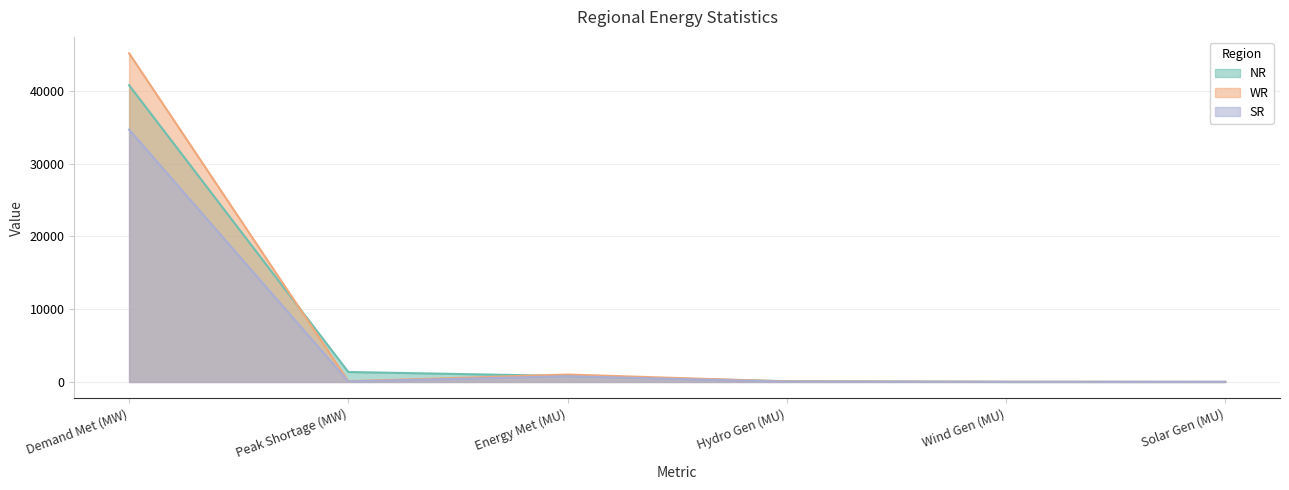

The WR series shows 102.0 at Peak Shortage (MW). True or false?

True